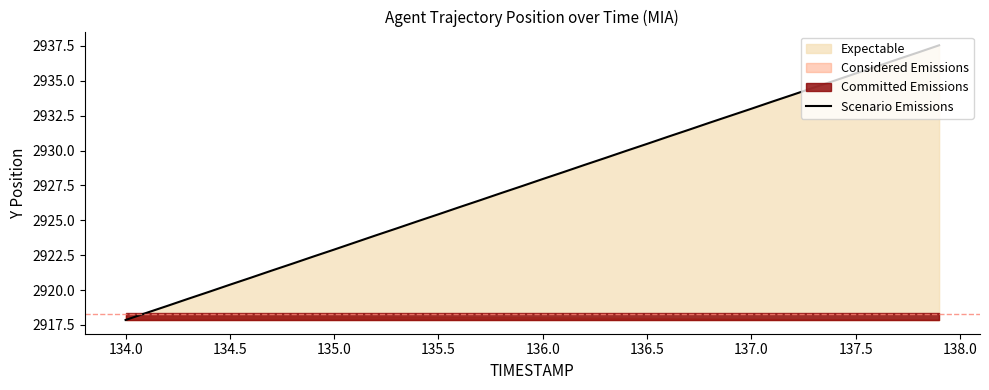

How many data points does each series have?

40